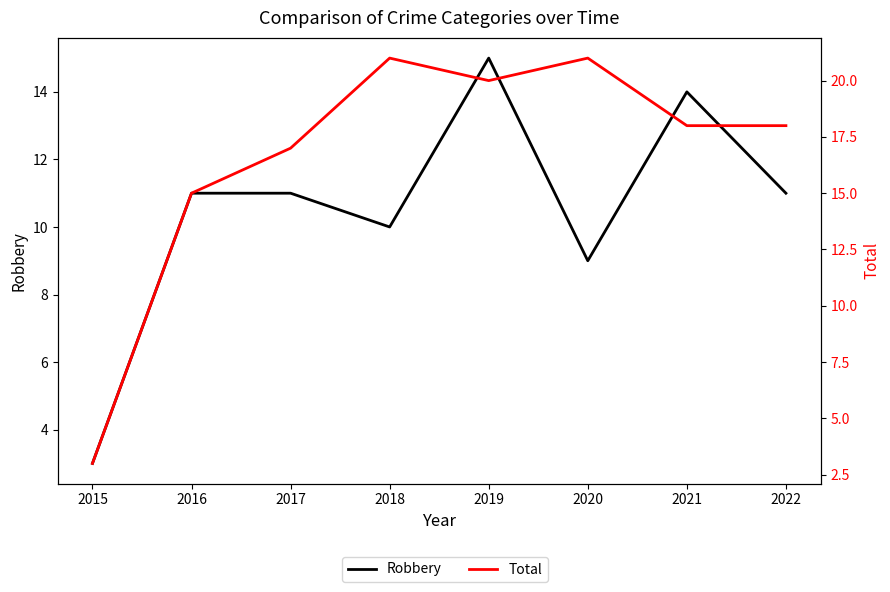

How many data points does each series have?

8